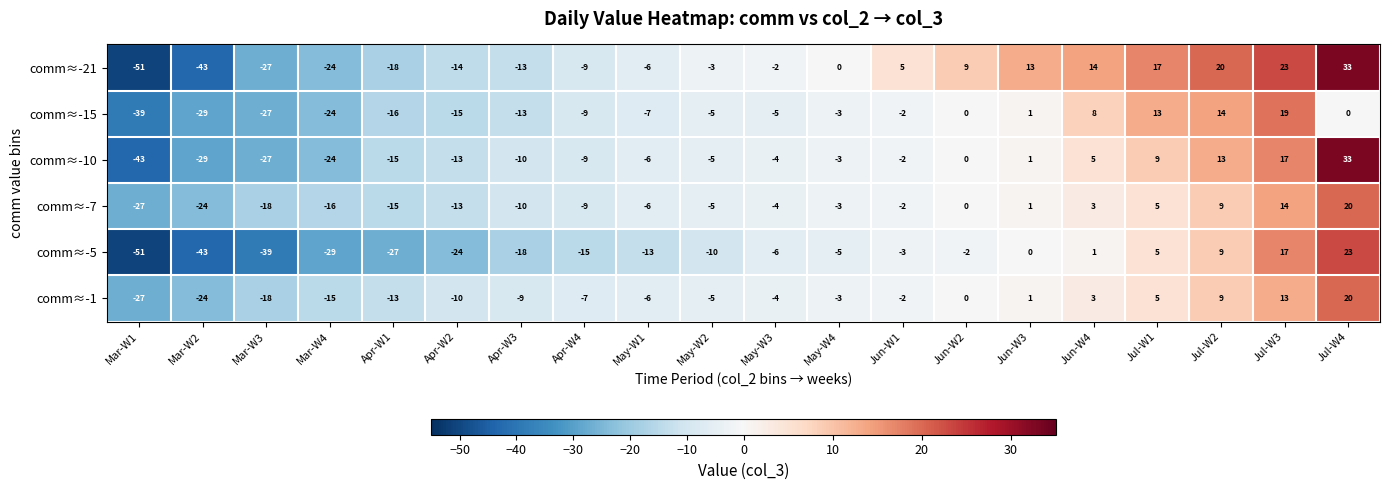

At which category is the sum across all series the highest?

Jul-W4